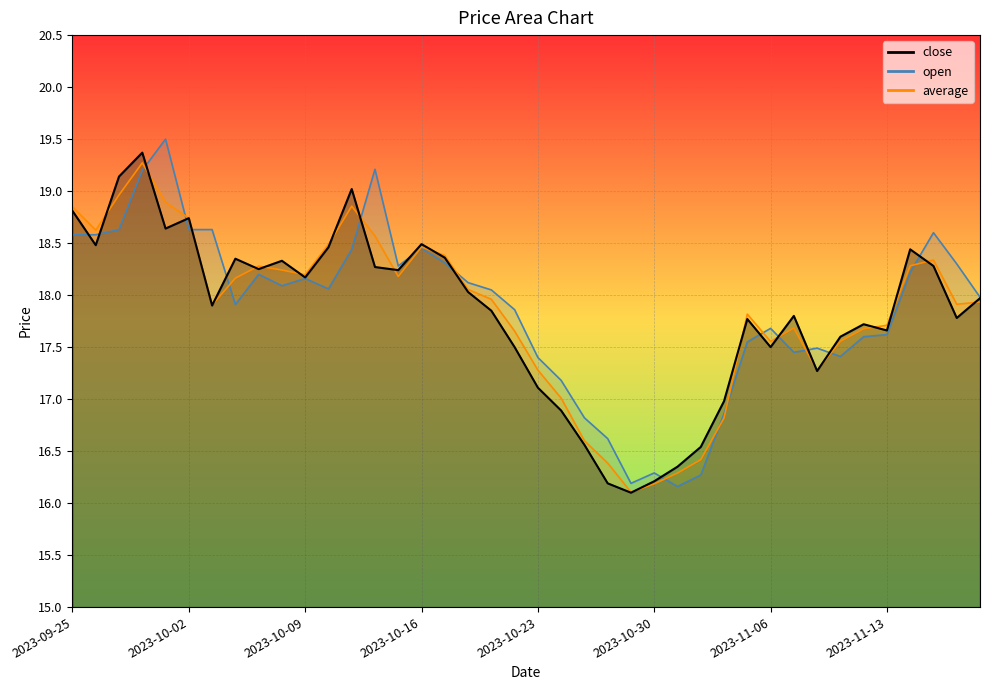

What is the label of the 8th point from the left?

2023-10-04